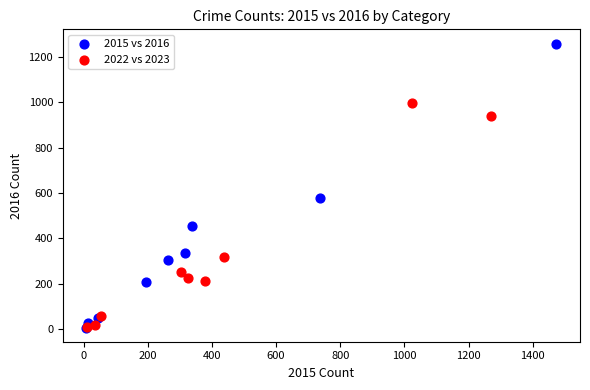

Which series has the widest spread of Y values?

2015 vs 2016